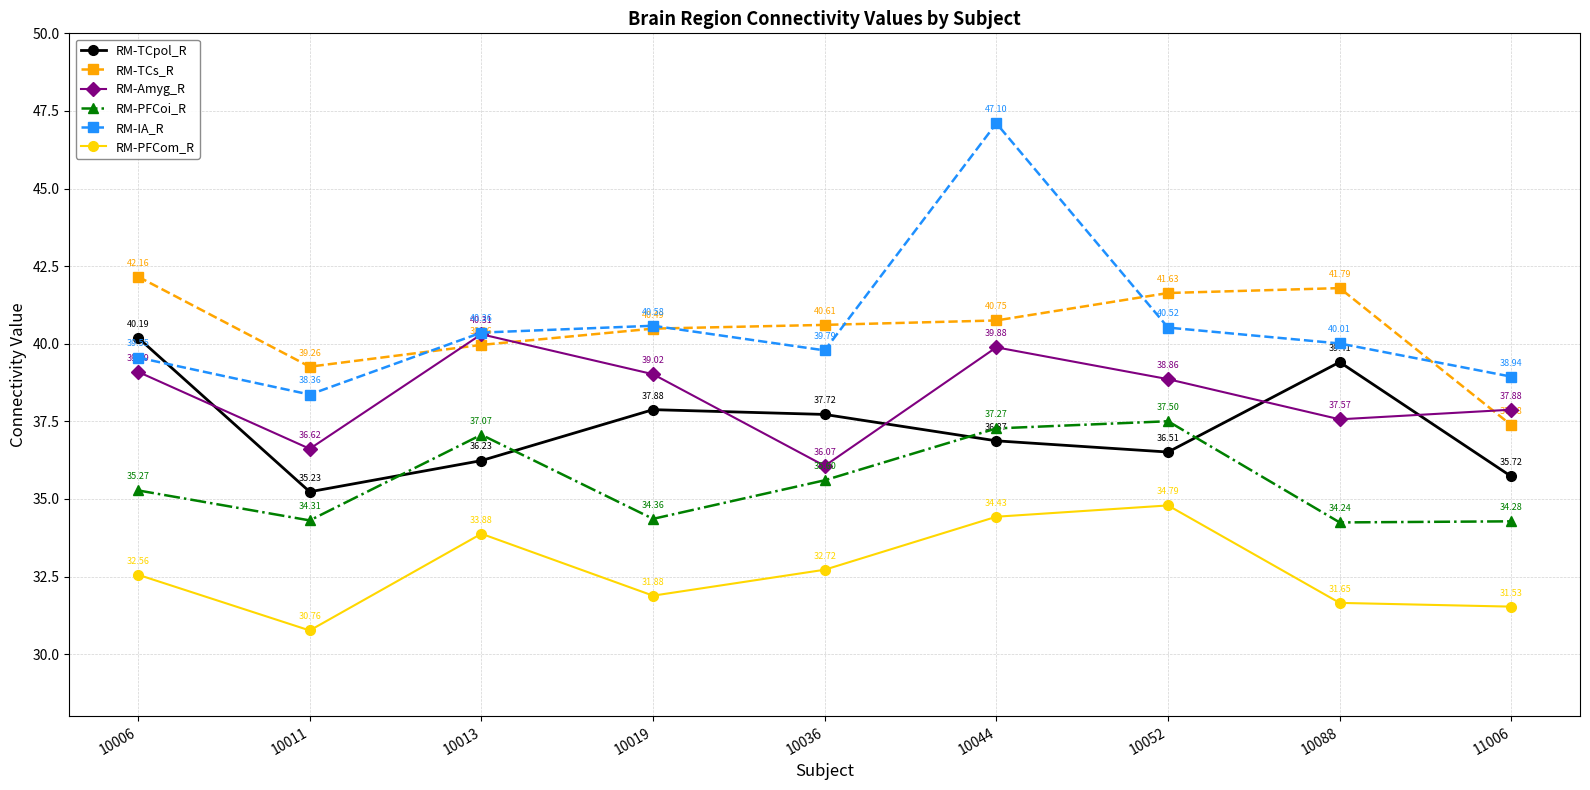

What is the difference between the highest and lowest values at 10088?

10.1